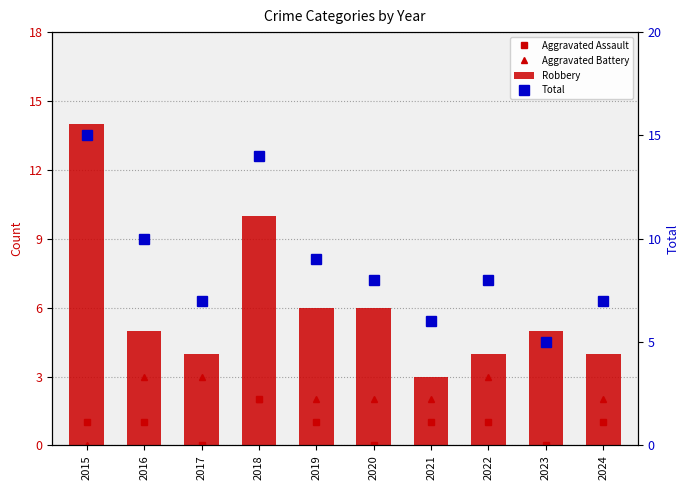

Does the chart contain any negative values?

No